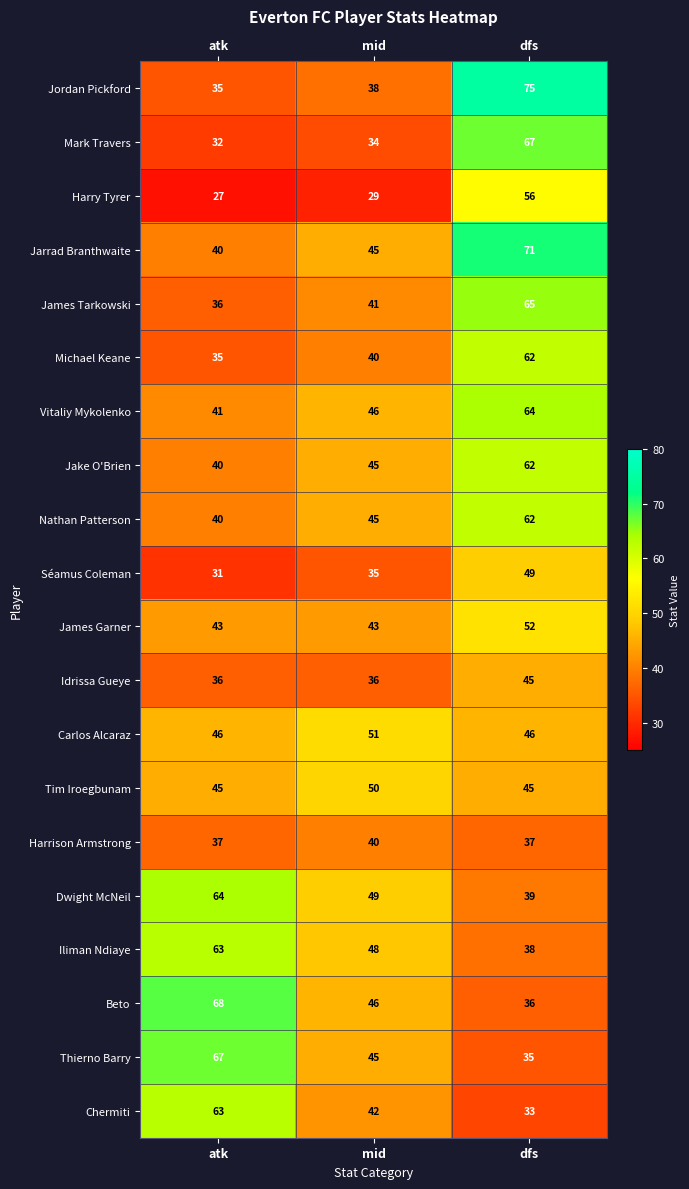

List the labels in order of Nathan Patterson value, smallest first.

atk, mid, dfs